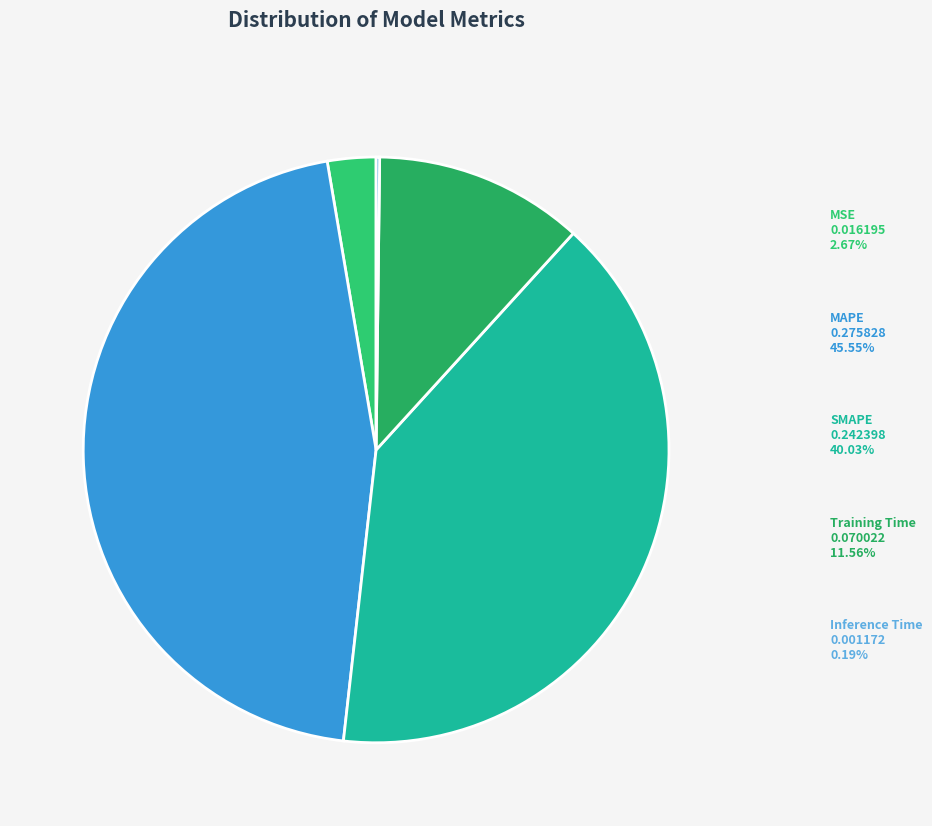

Does any single category account for the majority?

No